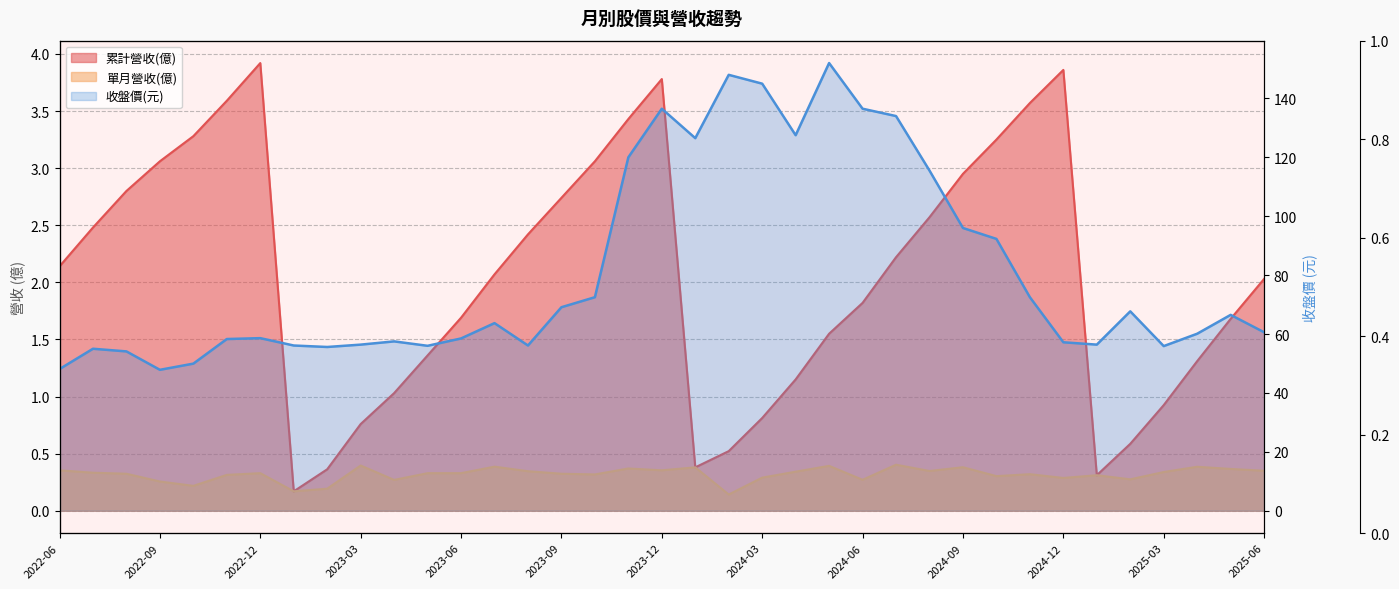

How many interior local valleys does the 單月營收(億) series have?

11